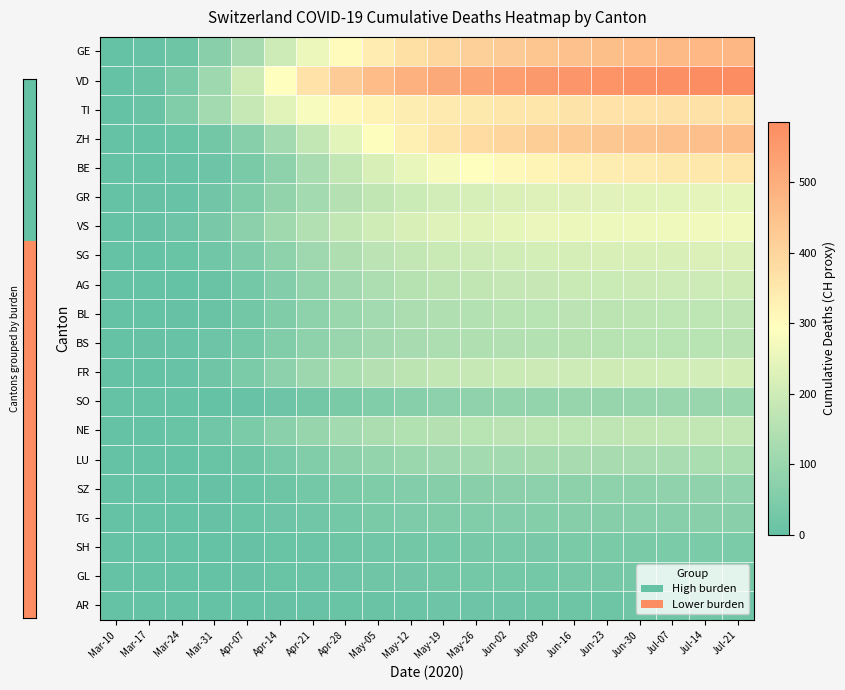

How many series are shown in this chart?

20